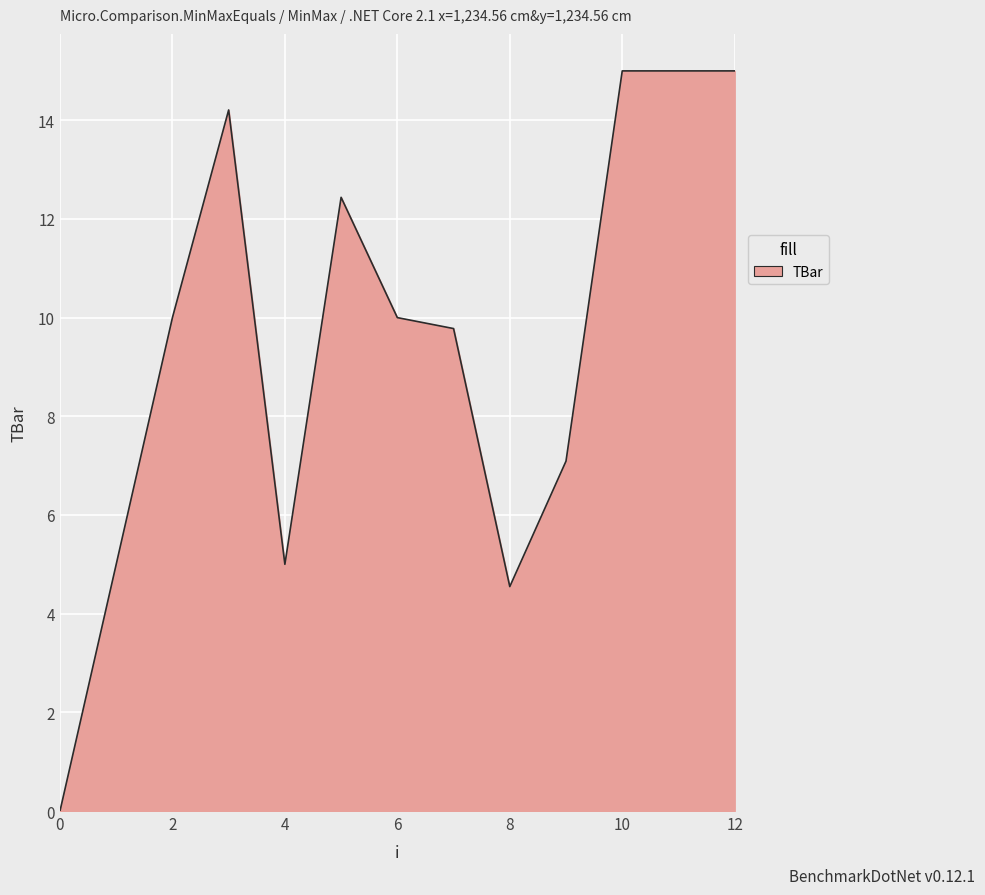

What is the difference between the maximum and minimum values?

15.0